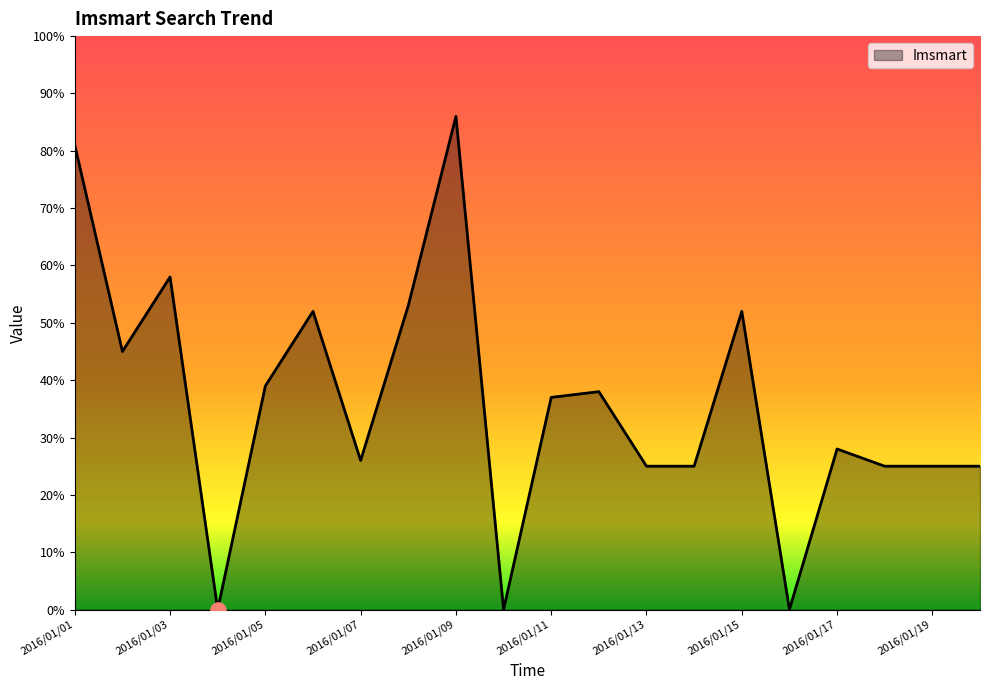

What is the difference between the maximum and minimum values?

86